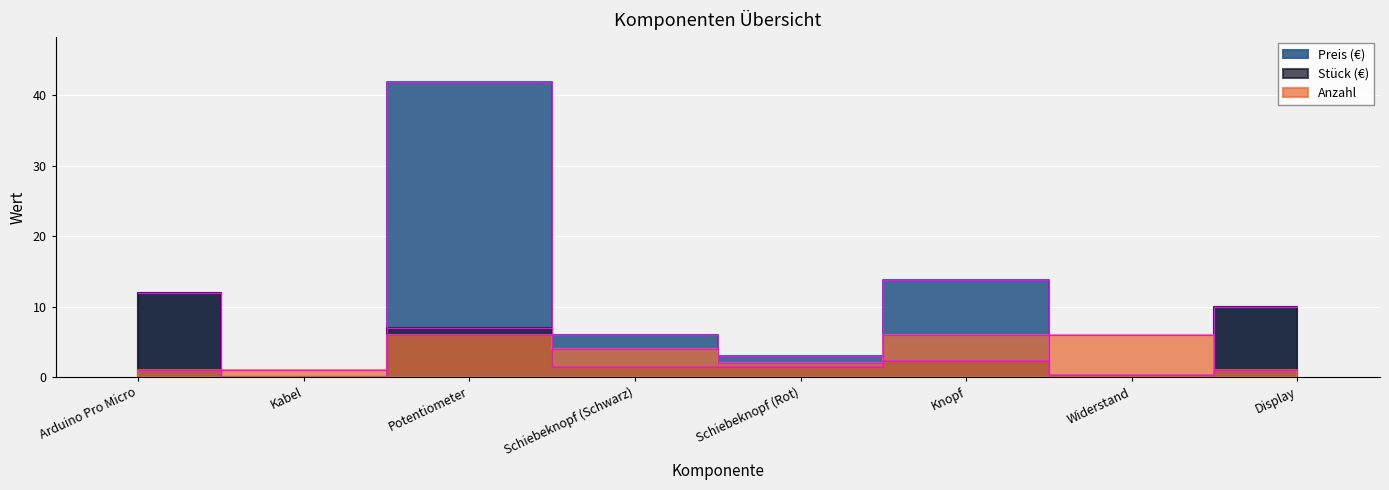

Which category has the lowest value in the Preis (€) series?

Kabel